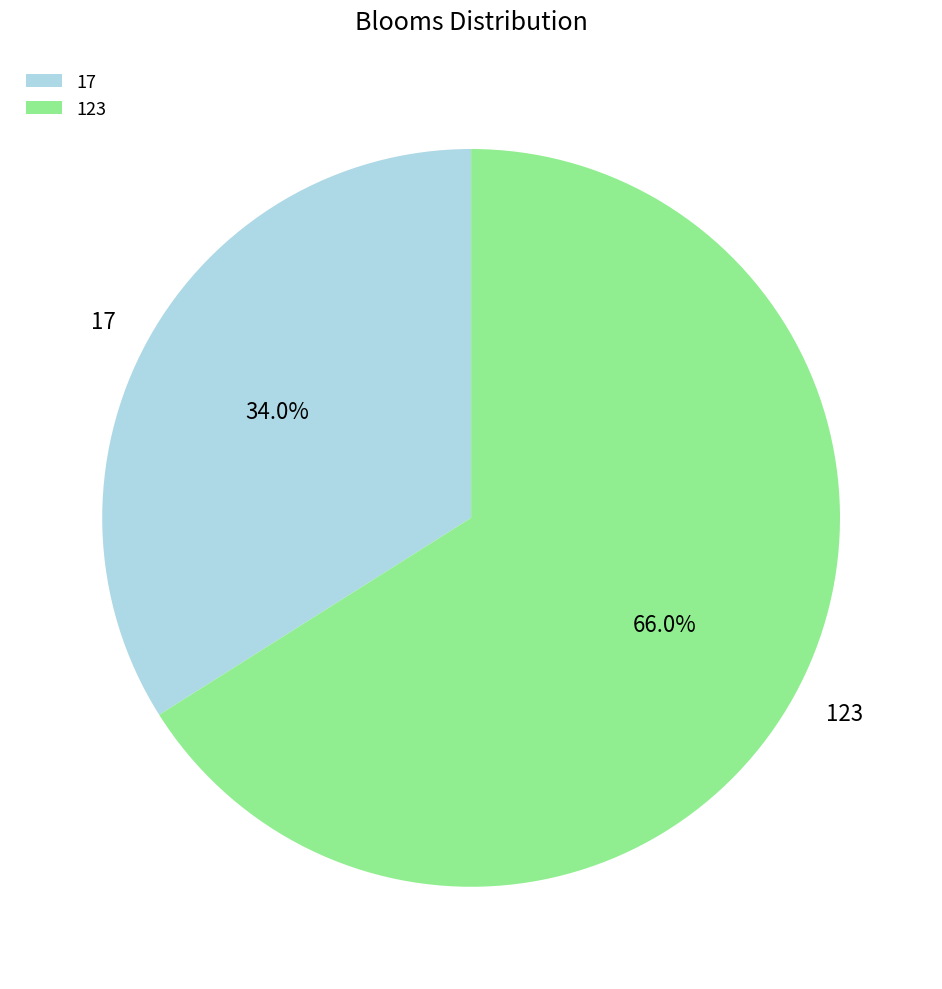

Combined, what portion of the pie is 17 and 123?

100.0%